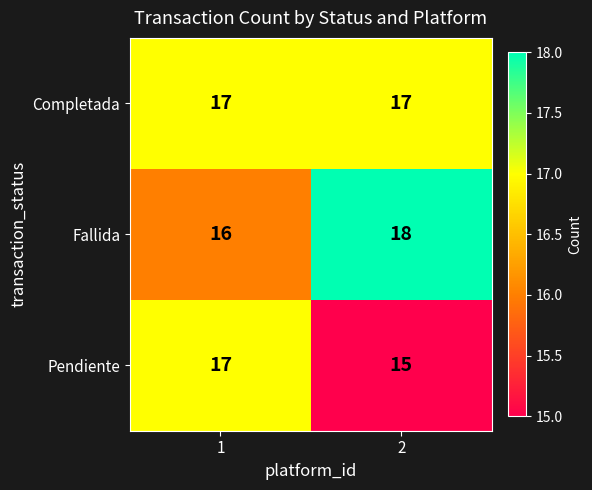

Reading left to right, transcribe all the data shown in this chart.

Completada: 1=17	2=17
Fallida: 1=16	2=18
Pendiente: 1=17	2=15